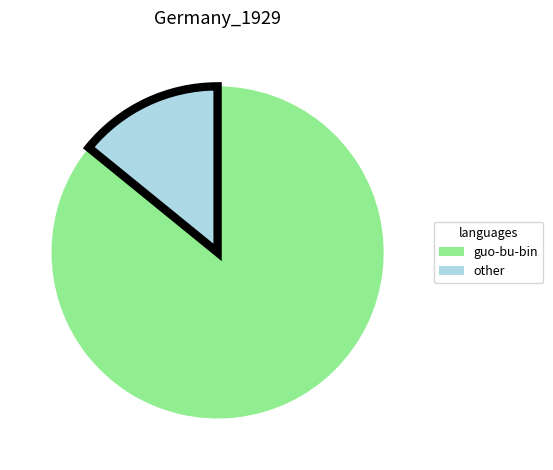

Does any single category account for the majority?

Yes